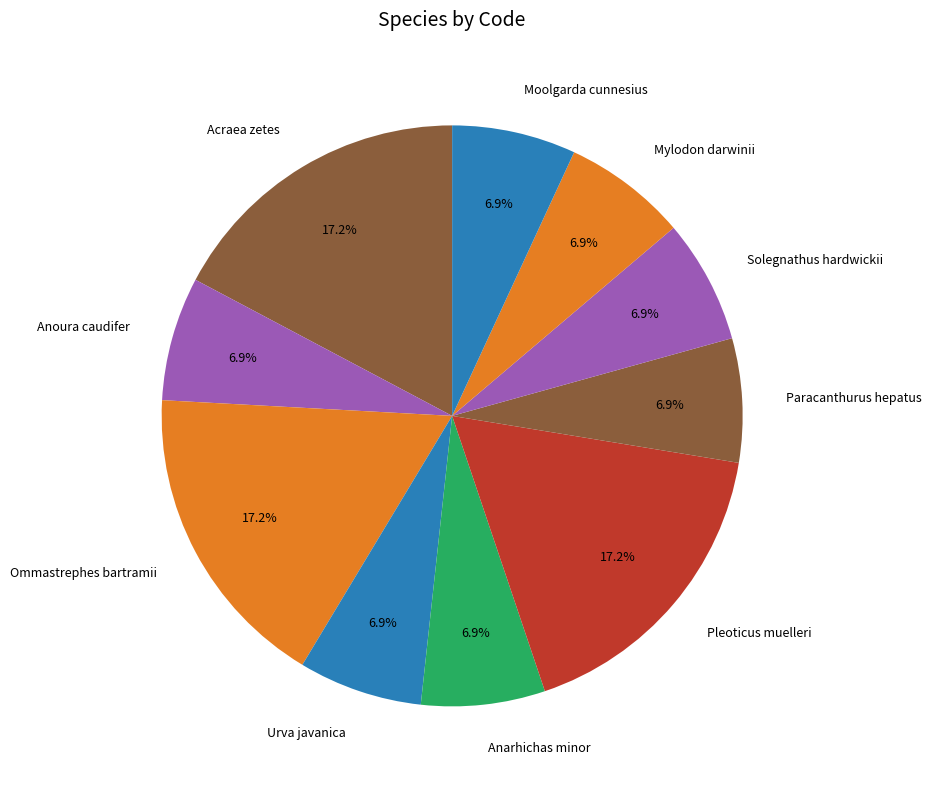

To the nearest percent, what percentage of the pie is Acraea zetes?

17%